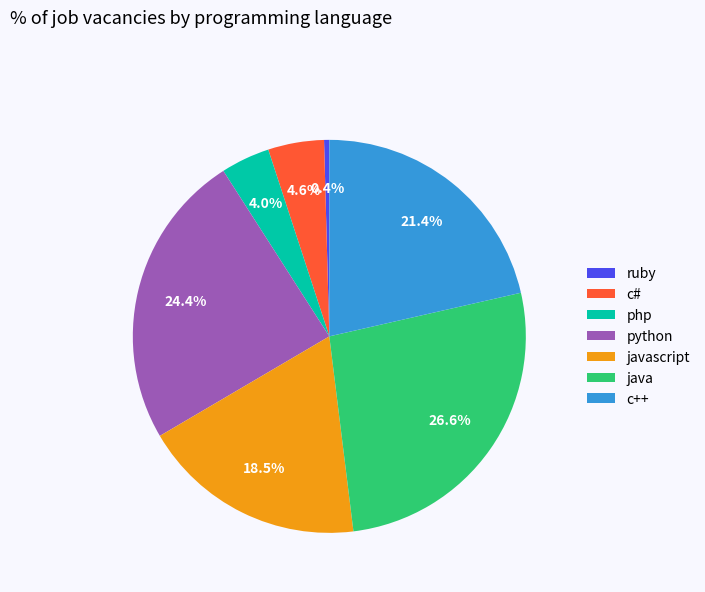

Which category has the biggest portion of the pie?

java